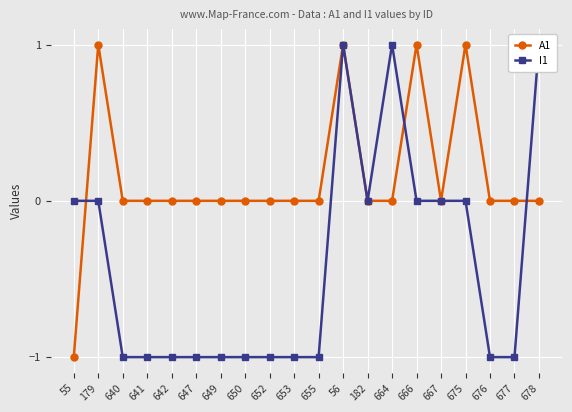

In I1, how many points are higher than both neighbors (excluding endpoints)?

2